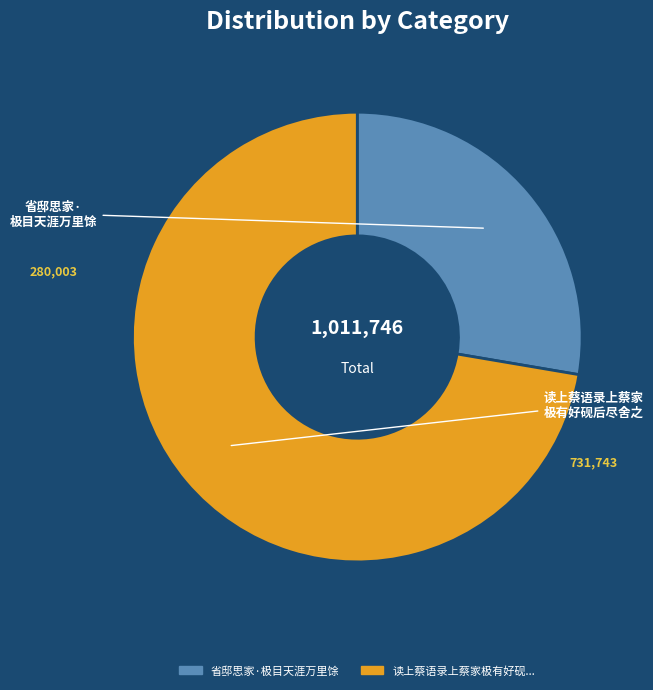

Is there any slice that represents more than half of the pie?

Yes